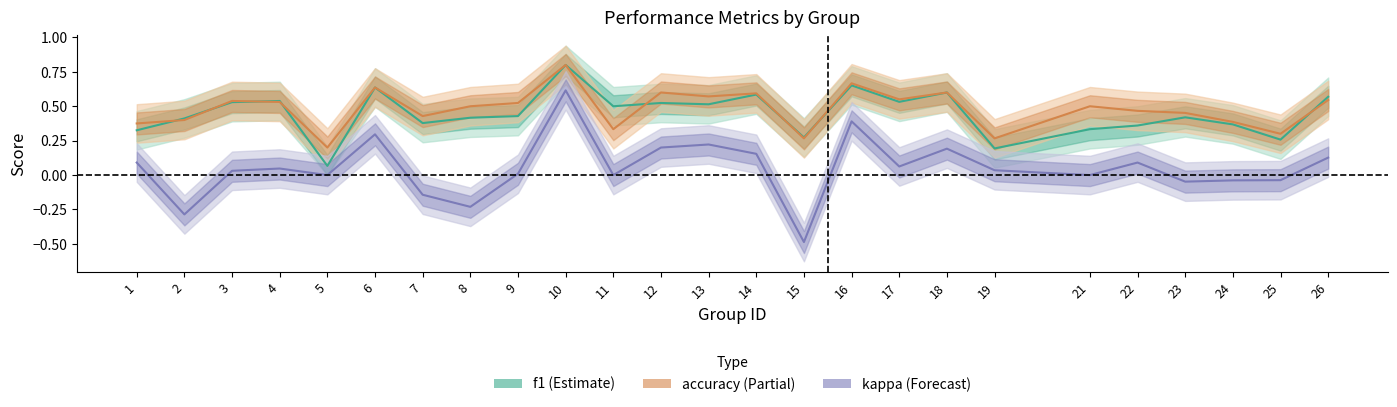

Which series changed the most between 10 and 11?

kappa